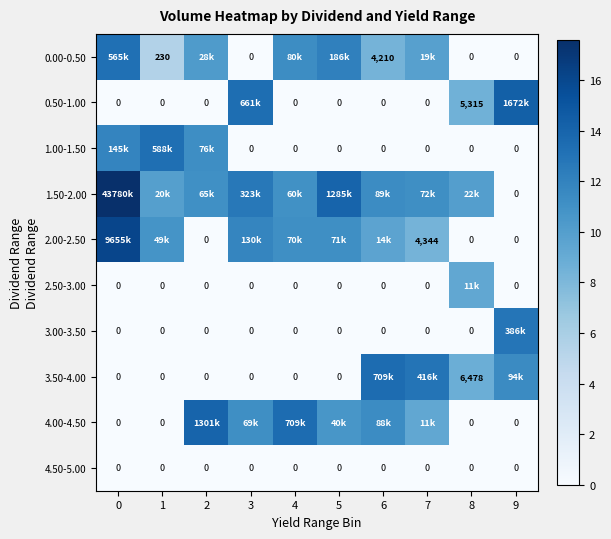

Between 2 and 4, which is larger?

4